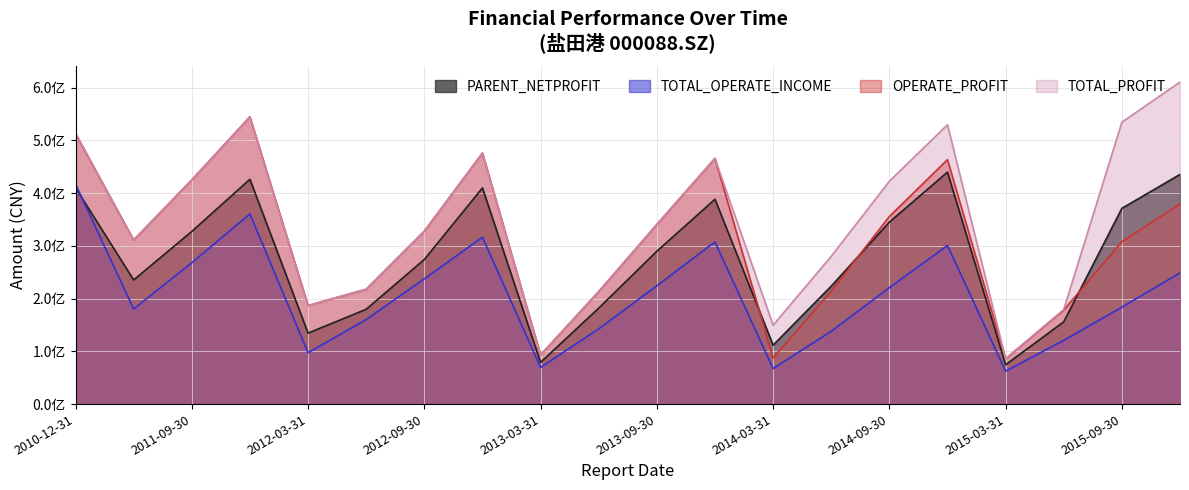

Which category has the lowest value across all series?

2015-03-31